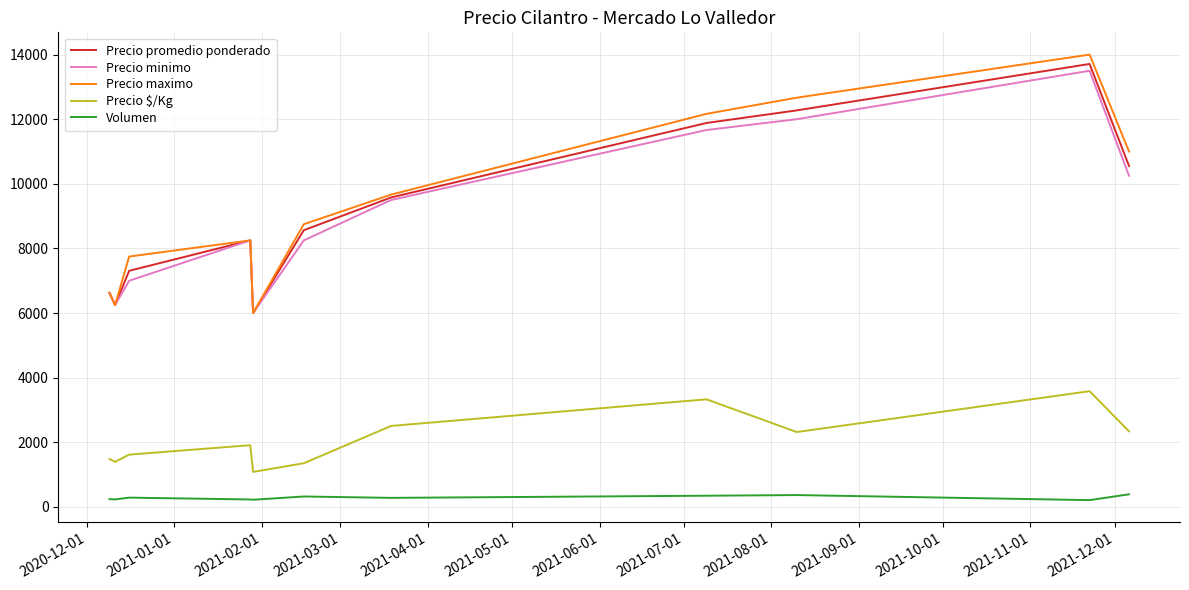

What is the maximum value shown in the chart?

14000.0